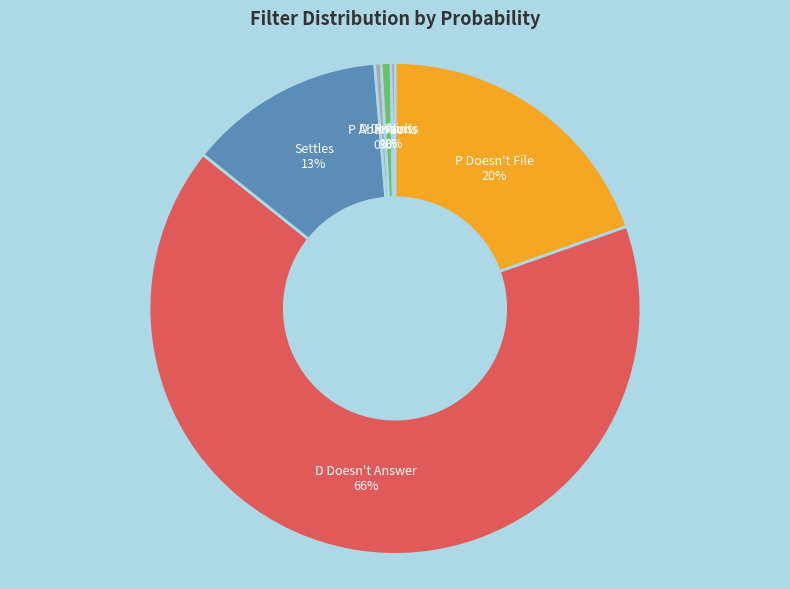

Which slice is the largest?

D Doesn't Answer